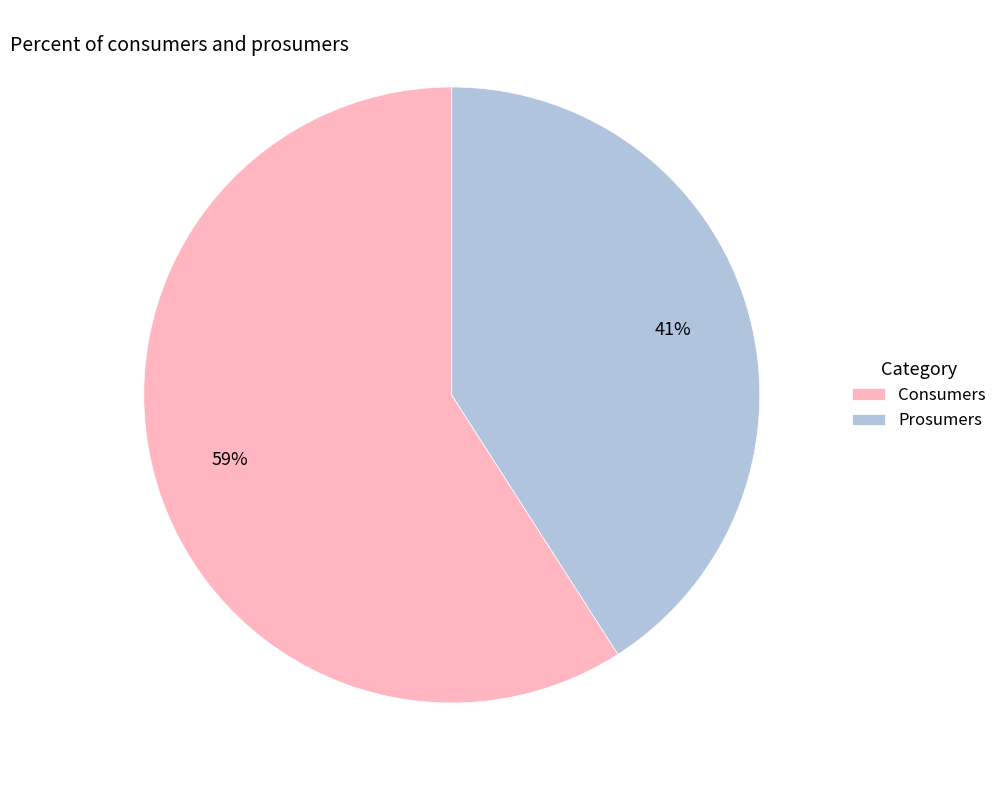

To the nearest percent, what is the combined percentage of Prosumers and Consumers?

100%